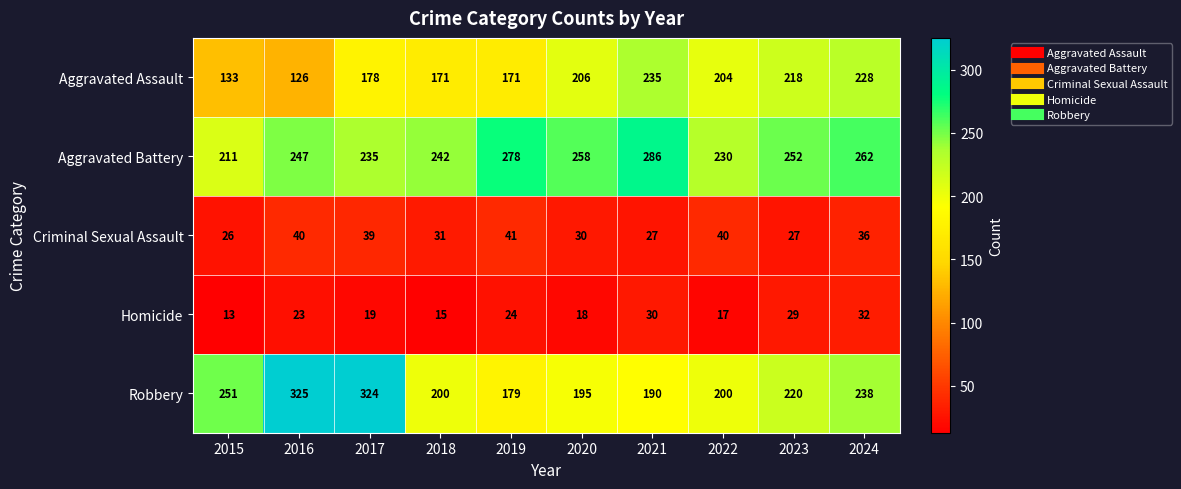

What is the sum of the Robbery values at 2024 and 2019?

417